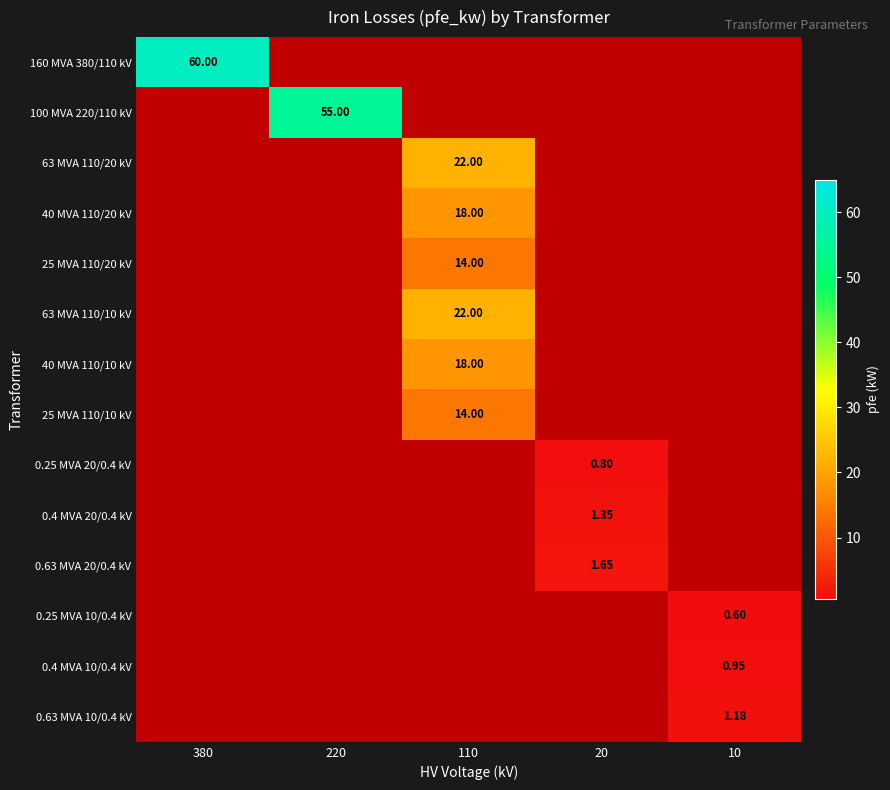

Which category has the highest value across all series?

380